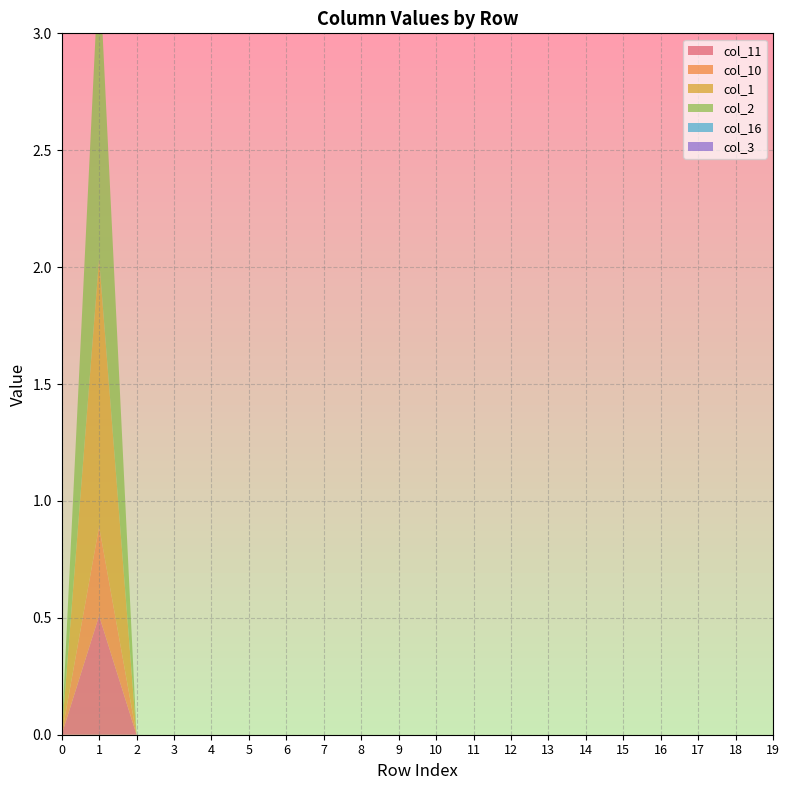

Reading right to left, extract all data points from this chart.

col_11: 19=0.0	18=0.0	17=0.0	16=0.0	15=0.0	14=0.0	13=0.0	12=0.0	11=0.0	10=0.0	9=0.0	8=0.0	7=0.0	6=0.0	5=0.0	4=0.0	3=0.0	2=0.0	1=0.5	0=0.0
col_10: 19=0.0	18=0.0	17=0.0	16=0.0	15=0.0	14=0.0	13=0.0	12=0.0	11=0.0	10=0.0	9=0.0	8=0.0	7=0.0	6=0.0	5=0.0	4=0.0	3=0.0	2=0.0	1=0.4	0=0.0
col_1: 19=0.0	18=0.0	17=0.0	16=0.0	15=0.0	14=0.0	13=0.0	12=0.0	11=0.0	10=0.0	9=0.0	8=0.0	7=0.0	6=0.0	5=0.0	4=0.0	3=0.0	2=0.0	1=1.1	0=0.0
col_2: 19=0.0	18=0.0	17=0.0	16=0.0	15=0.0	14=0.0	13=0.0	12=0.0	11=0.0	10=0.0	9=0.0	8=0.0	7=0.0	6=0.0	5=0.0	4=0.0	3=0.0	2=0.0	1=1.3	0=0.0
col_16: 19=0.0	18=0.0	17=0.0	16=0.0	15=0.0	14=0.0	13=0.0	12=0.0	11=0.0	10=0.0	9=0.0	8=0.0	7=0.0	6=0.0	5=0.0	4=0.0	3=0.0	2=0.0	1=0.0	0=0.0
col_3: 19=0.0	18=0.0	17=0.0	16=0.0	15=0.0	14=0.0	13=0.0	12=0.0	11=0.0	10=0.0	9=0.0	8=0.0	7=0.0	6=0.0	5=0.0	4=0.0	3=0.0	2=0.0	1=0.0	0=0.0